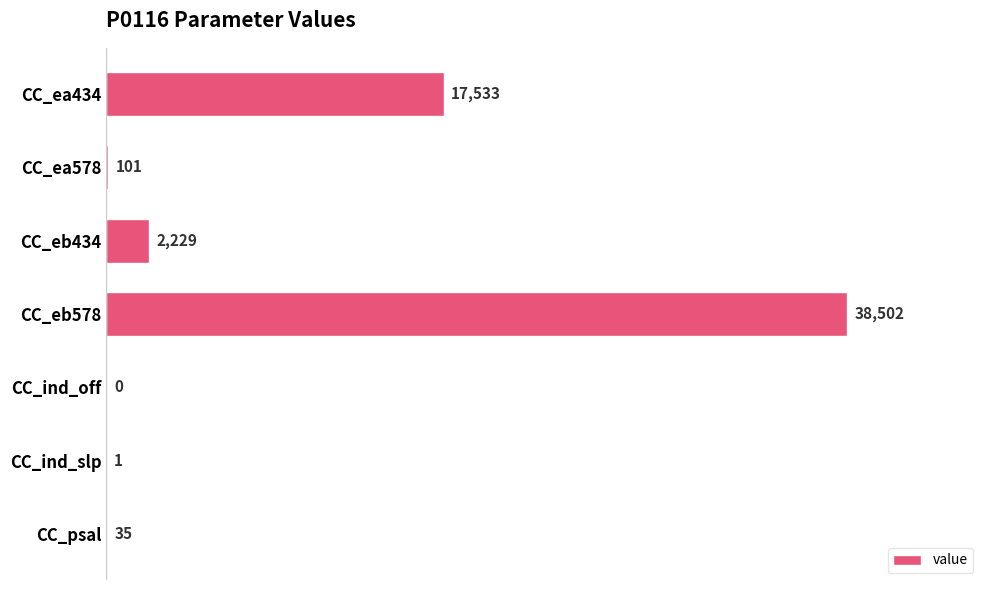

Which category has the highest value across all series?

CC_eb578